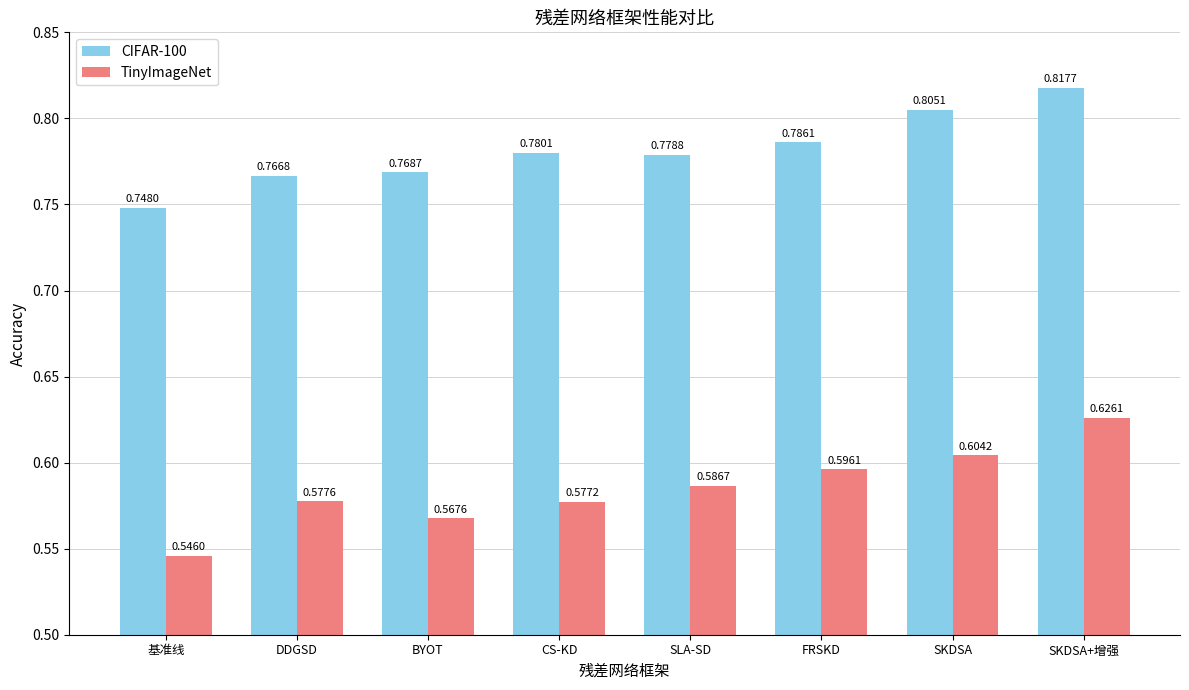

What is the sum of all TinyImageNet values?

4.7